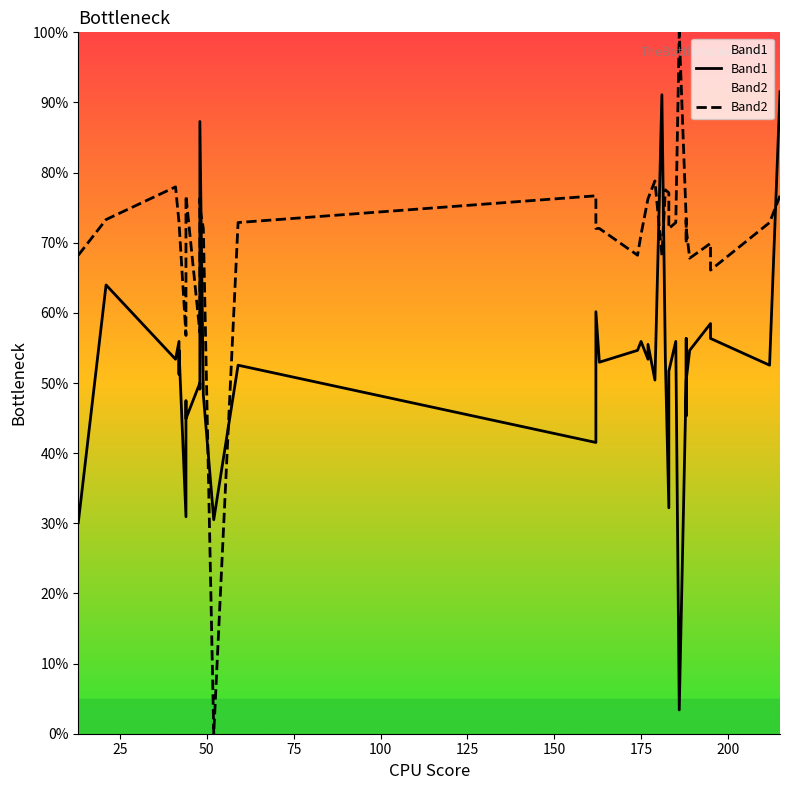

What is the value of the Band1 point at the 40th from the left?

91.5